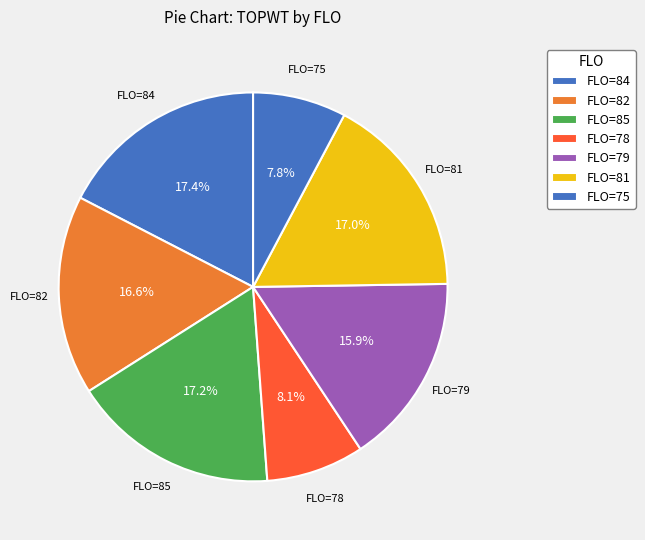

Does FLO=79 represent more than half of the total?

No